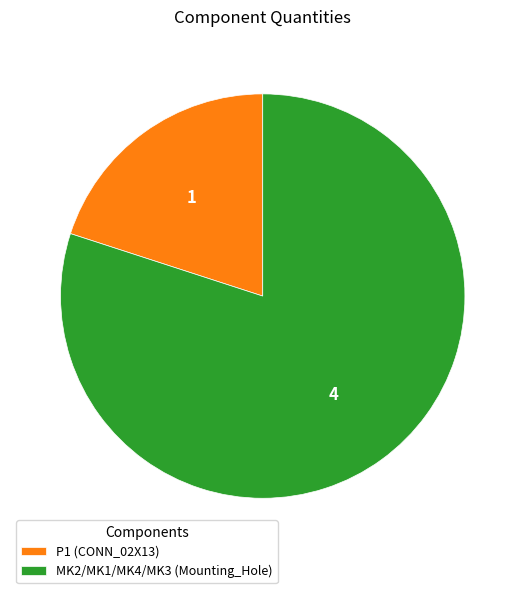

Is P1 (CONN_02X13) the majority of the pie?

No